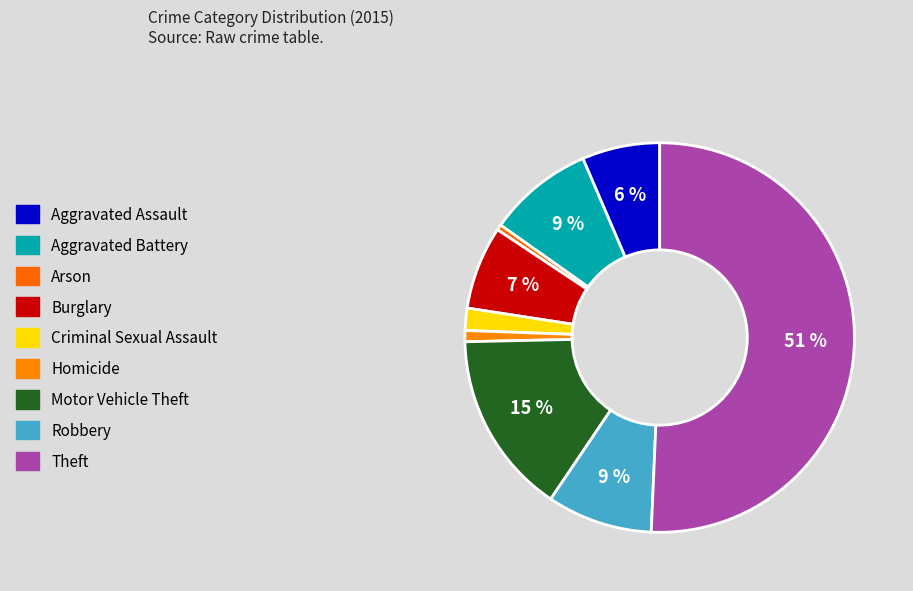

How many slices are in this pie chart?

9